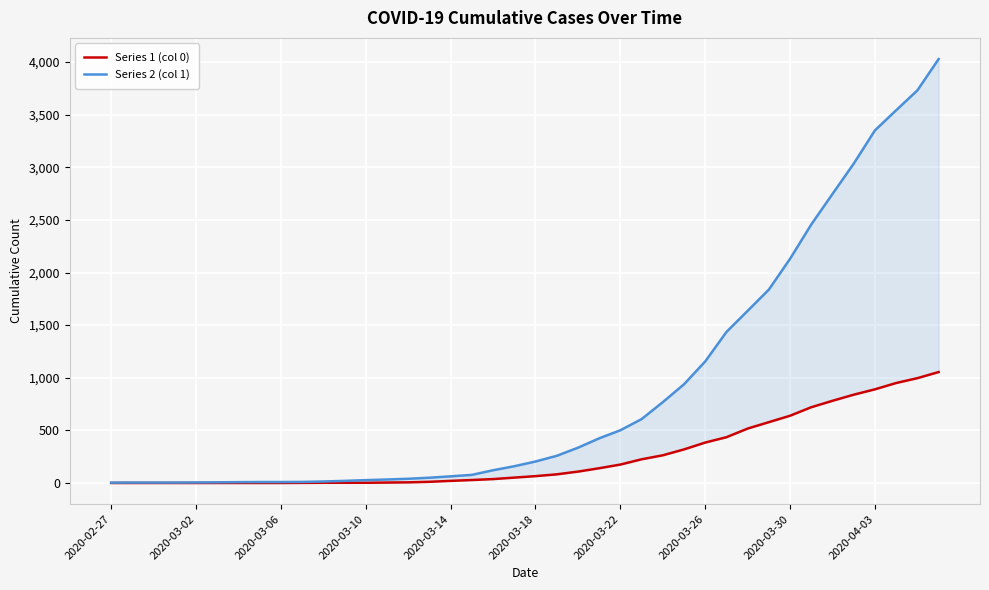

What position from the left is 14?

15